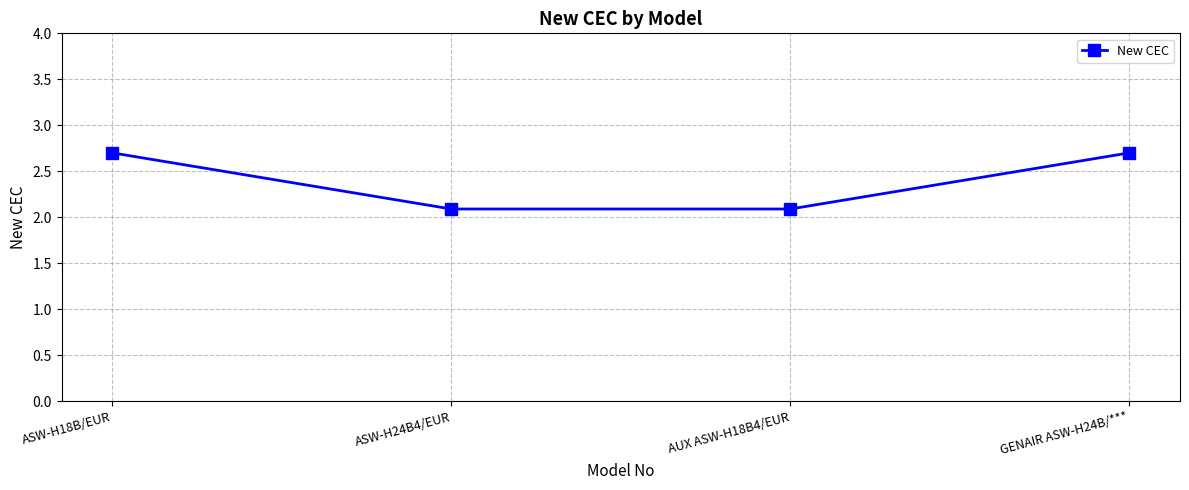

What is the label of the 3rd point from the left?

AUX ASW-H18B4/EUR